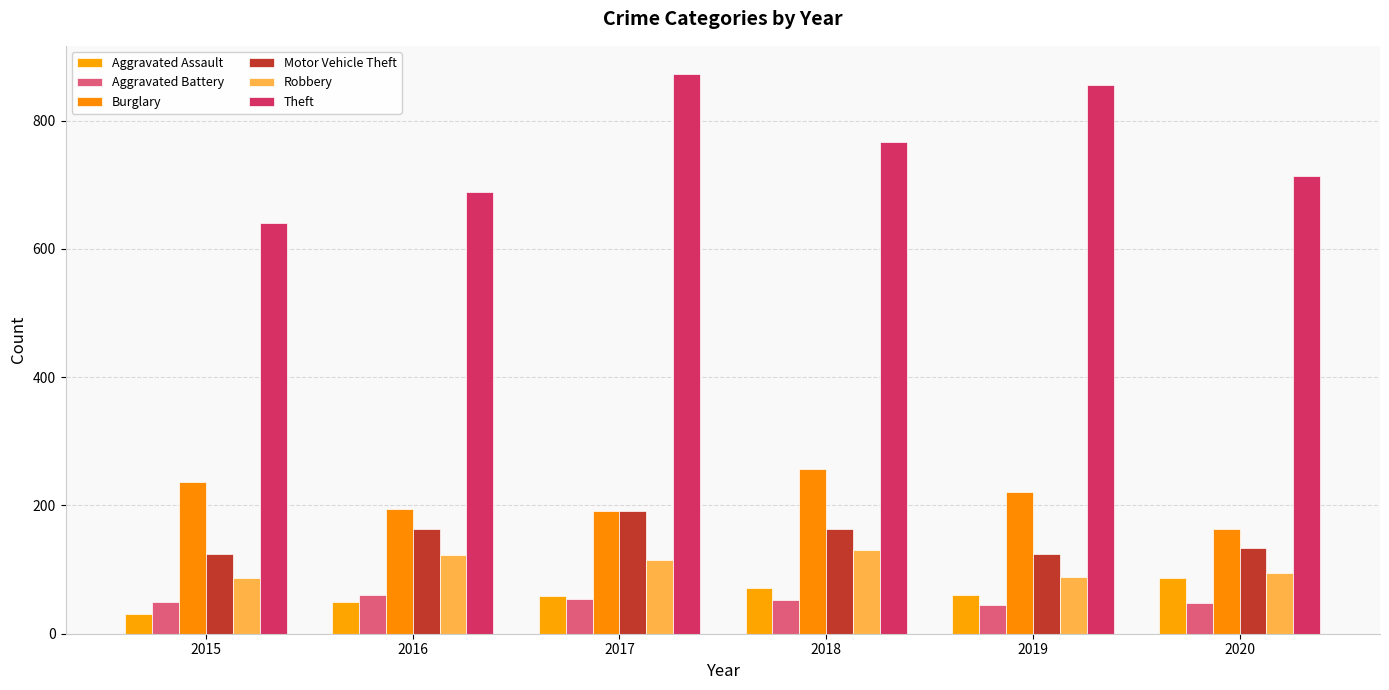

Count the Aggravated Assault values in the range 50 to 72.

4